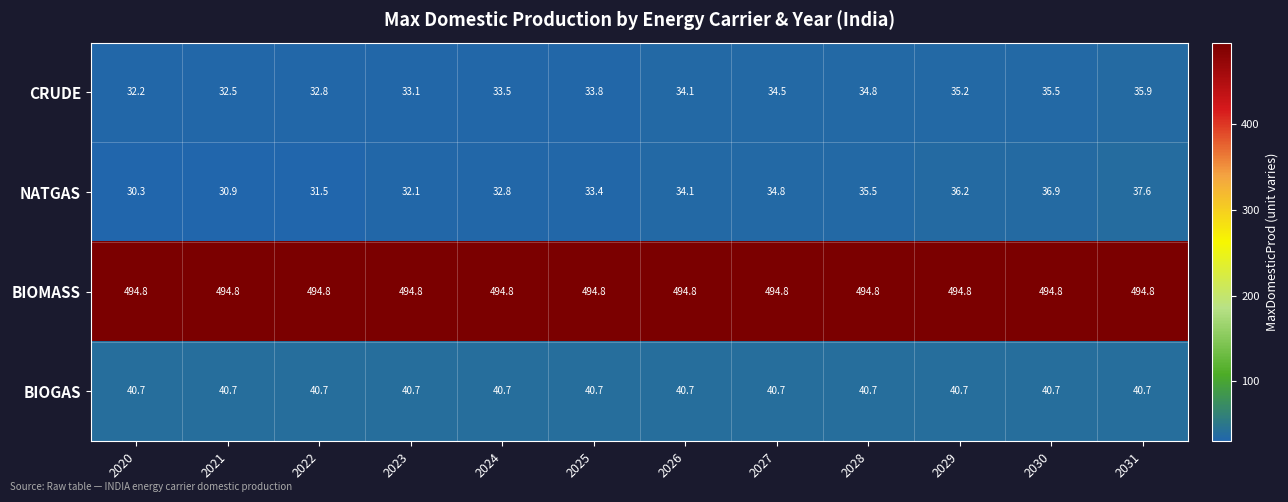

What is the maximum value shown in the chart?

494.8